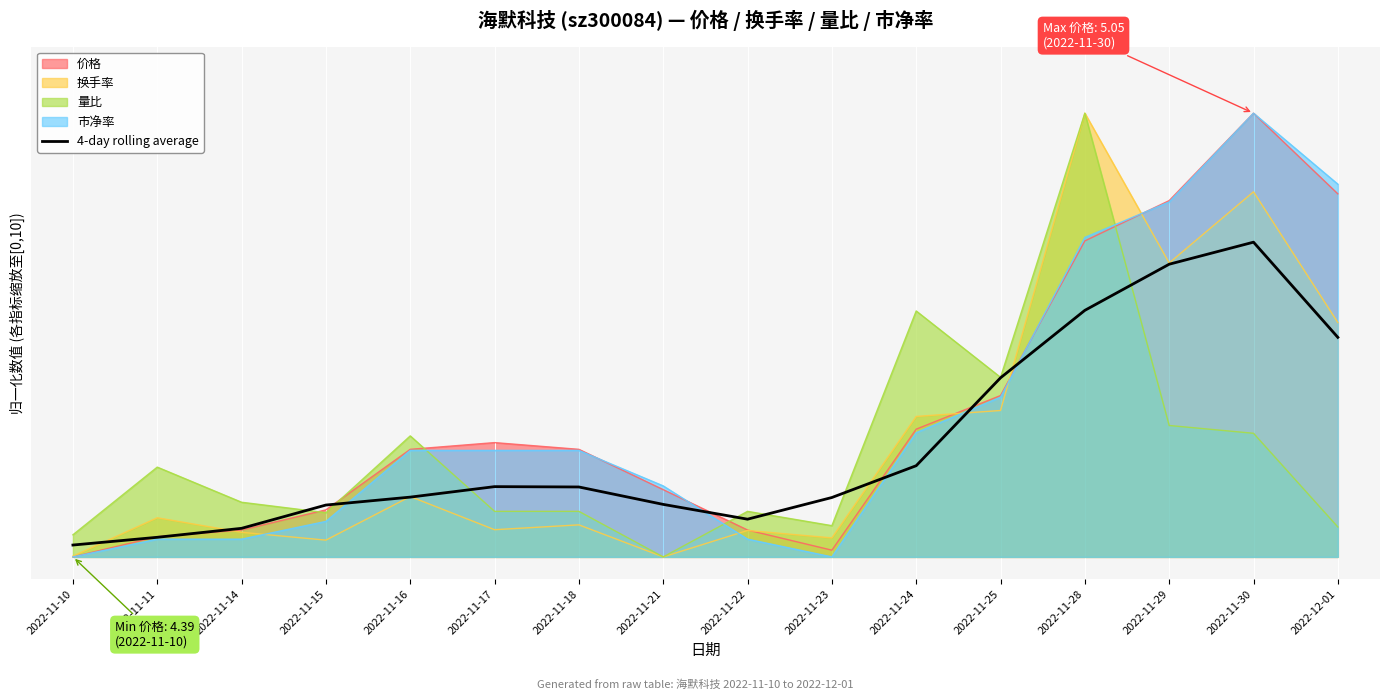

At which label is the value closest to 3?

2022-11-24